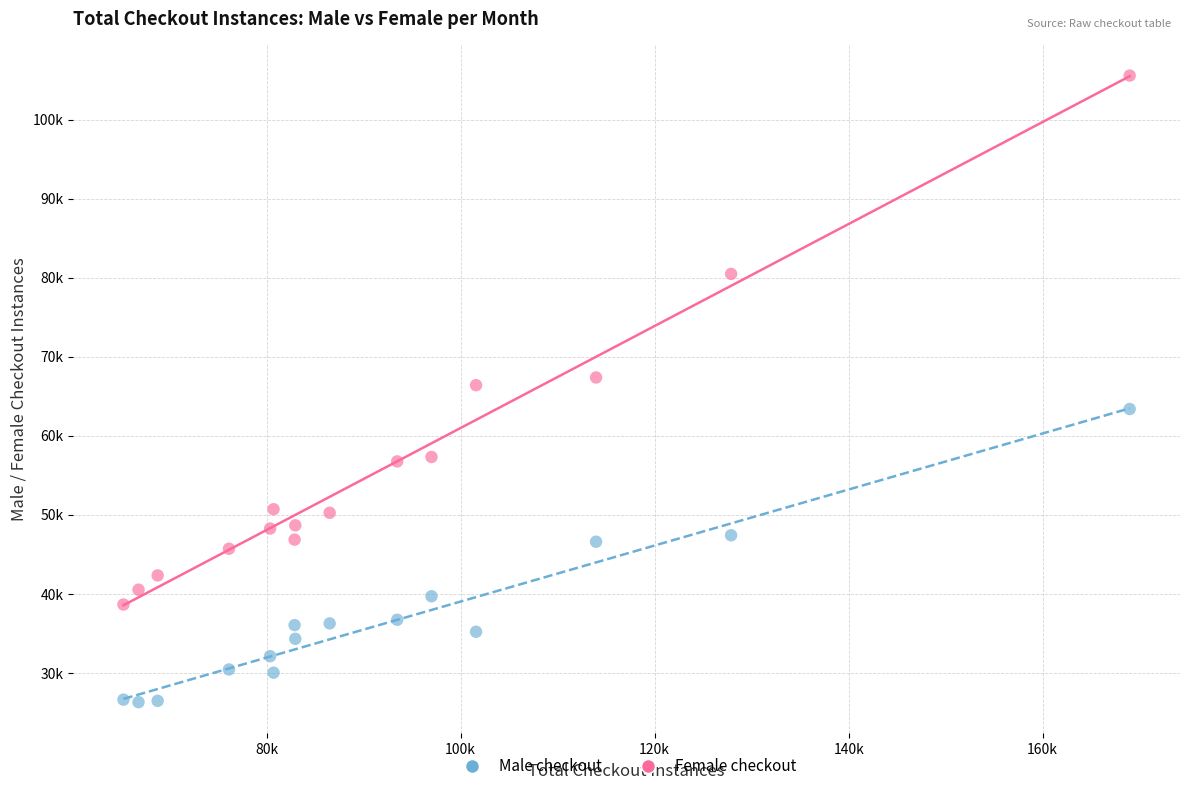

Which series has the widest spread of Y values?

Female checkout